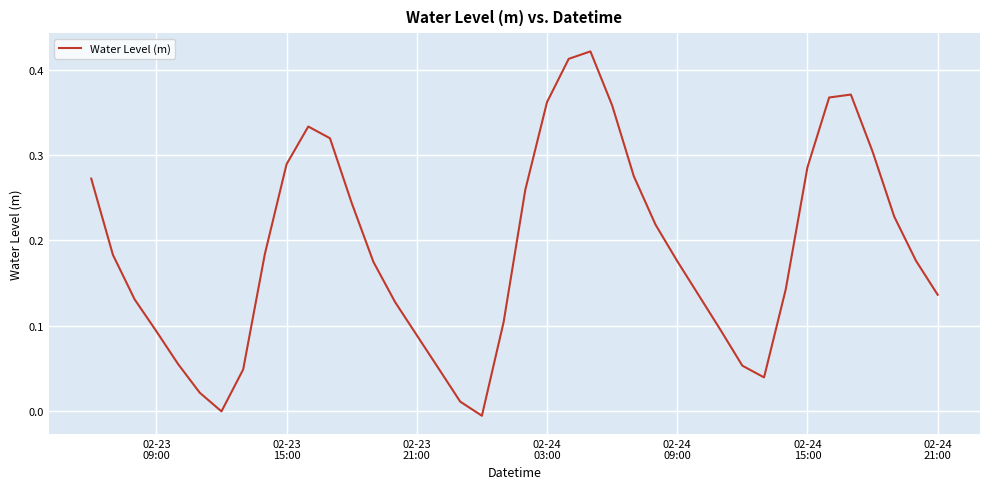

How many lines are shown in the chart?

1